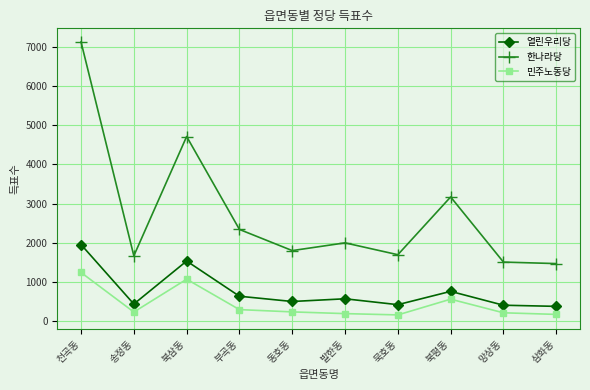

Does the chart display data point markers on the line(s)?

Yes